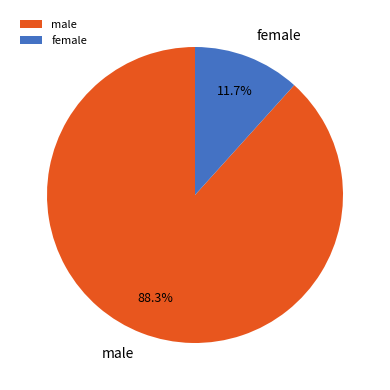

True or false: female accounts for 12% of the total.

True